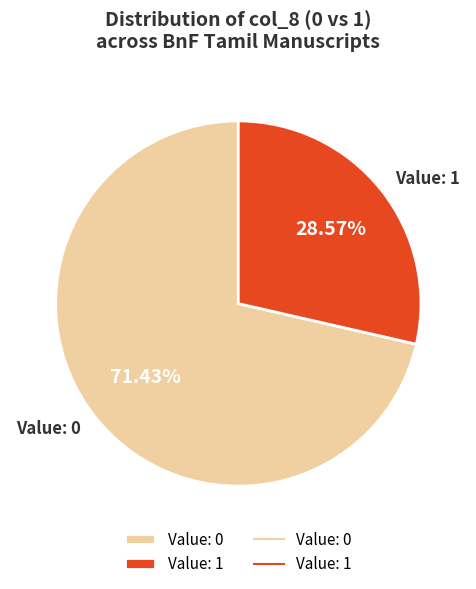

To the nearest percent, what is the difference between the largest and smallest slice percentages?

43%